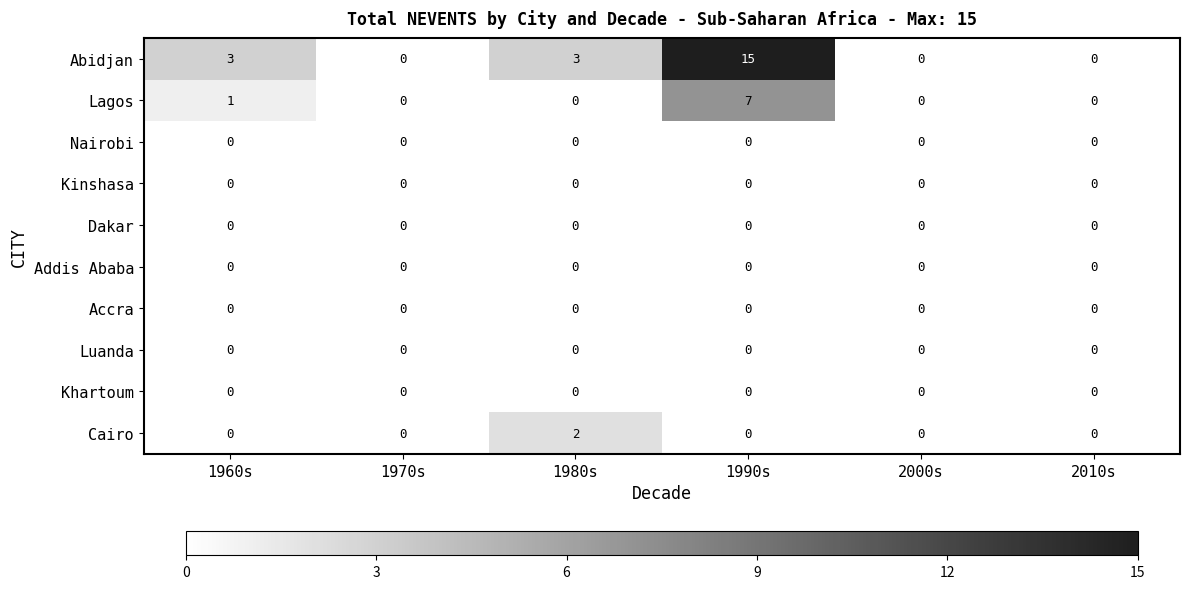

What is the difference between the highest and lowest values at 1990s?

15